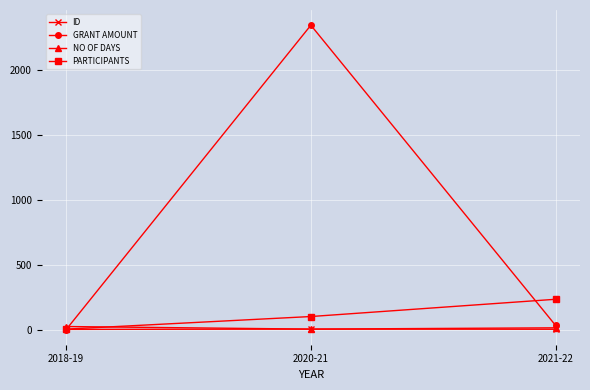

What value does the ID series have at 2018-19?

1